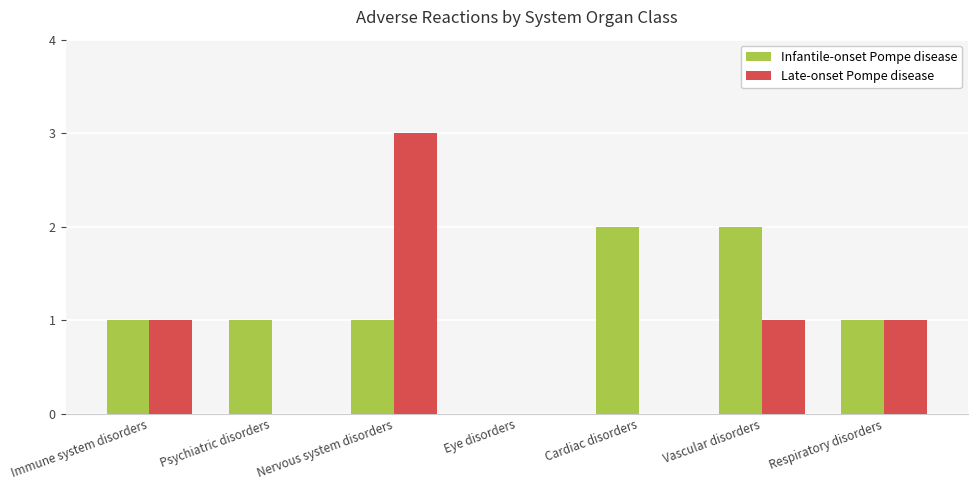

Between Vascular disorders and Respiratory disorders, which series saw the biggest shift?

Infantile-onset Pompe disease